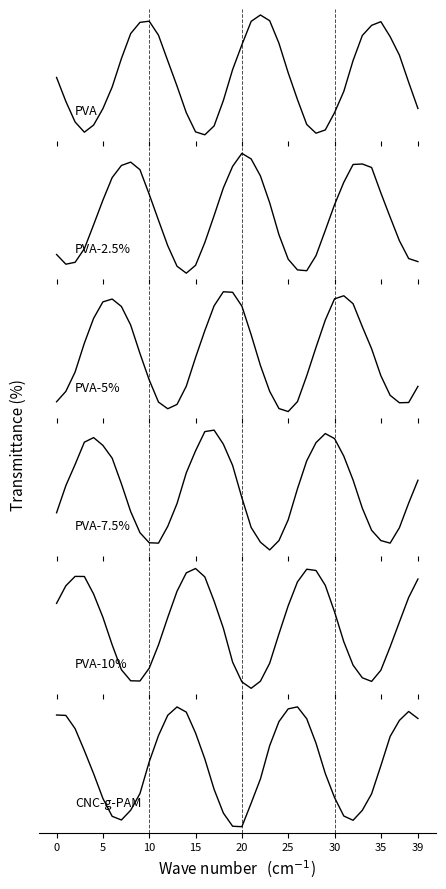

Between 39 and 14, which is larger?

39